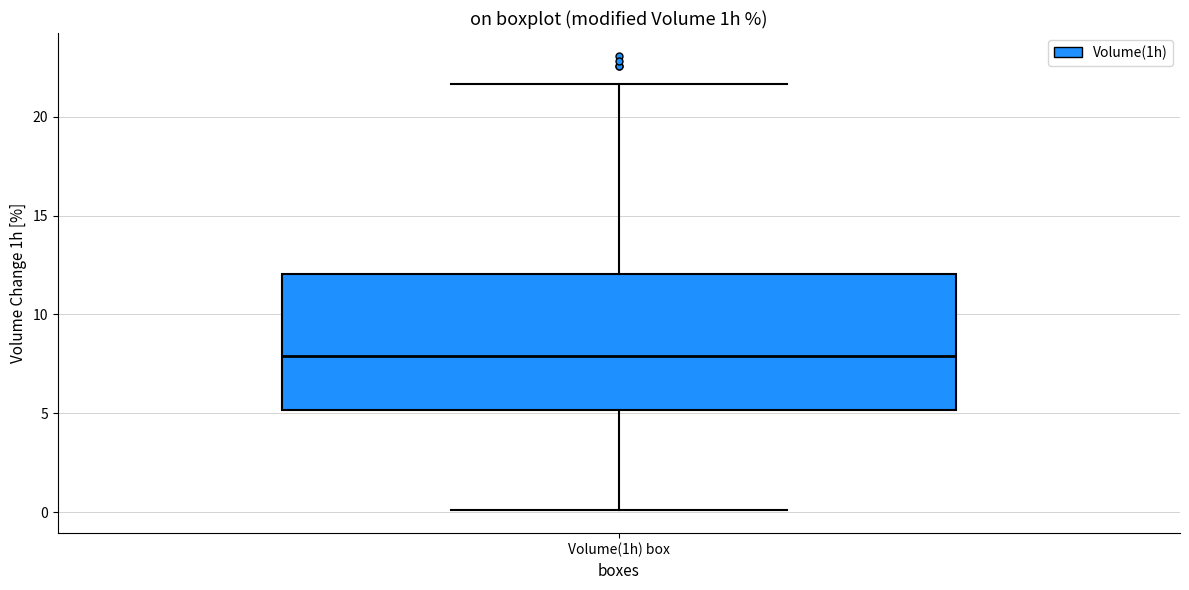

Transcribe this box plot: give where the median line is, the range the box spans, and where the two whiskers end, as read against the y-axis. The values are not printed on the chart, so give them approximately, as read against the axis.

median 8.0, box 5.0 to 12.0, whiskers 0.0 to 21.5